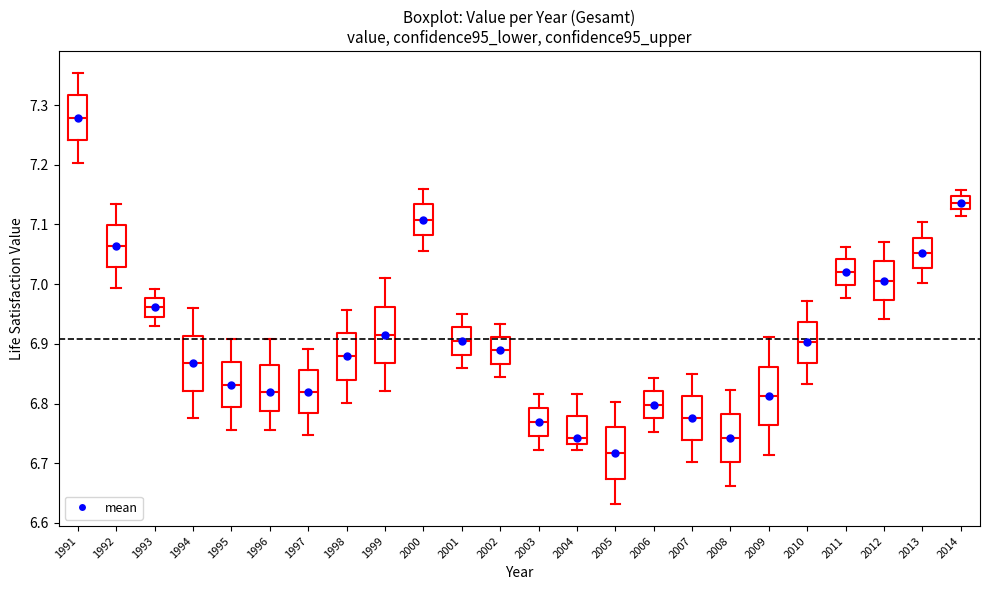

Reading left to right, read every box against the y-axis: the position of its median line, the range the box covers, and the ends of its whiskers. The values are not printed on the chart, so give them approximately, as read against the axis.

1991: median 7.28, box 7.24 to 7.32, whiskers 7.20 to 7.35
1992: median 7.06, box 7.03 to 7.10, whiskers 6.99 to 7.13
1993: median 6.96, box 6.95 to 6.98, whiskers 6.93 to 6.99
1994: median 6.87, box 6.82 to 6.91, whiskers 6.78 to 6.96
1995: median 6.83, box 6.79 to 6.87, whiskers 6.76 to 6.91
1996: median 6.82, box 6.79 to 6.86, whiskers 6.76 to 6.91
1997: median 6.82, box 6.78 to 6.86, whiskers 6.75 to 6.89
1998: median 6.88, box 6.84 to 6.92, whiskers 6.80 to 6.96
1999: median 6.91, box 6.87 to 6.96, whiskers 6.82 to 7.01
2000: median 7.11, box 7.08 to 7.13, whiskers 7.06 to 7.16
2001: median 6.90, box 6.88 to 6.93, whiskers 6.86 to 6.95
2002: median 6.89, box 6.87 to 6.91, whiskers 6.84 to 6.93
2003: median 6.77, box 6.75 to 6.79, whiskers 6.72 to 6.82
2004: median 6.74, box 6.73 to 6.78, whiskers 6.72 to 6.82
2005: median 6.72, box 6.67 to 6.76, whiskers 6.63 to 6.80
2006: median 6.80, box 6.78 to 6.82, whiskers 6.75 to 6.84
2007: median 6.78, box 6.74 to 6.81, whiskers 6.70 to 6.85
2008: median 6.74, box 6.70 to 6.78, whiskers 6.66 to 6.82
2009: median 6.81, box 6.76 to 6.86, whiskers 6.71 to 6.91
2010: median 6.90, box 6.87 to 6.94, whiskers 6.83 to 6.97
2011: median 7.02, box 7.00 to 7.04, whiskers 6.98 to 7.06
2012: median 7.01, box 6.97 to 7.04, whiskers 6.94 to 7.07
2013: median 7.05, box 7.03 to 7.08, whiskers 7.00 to 7.10
2014: median 7.14, box 7.13 to 7.15, whiskers 7.11 to 7.16